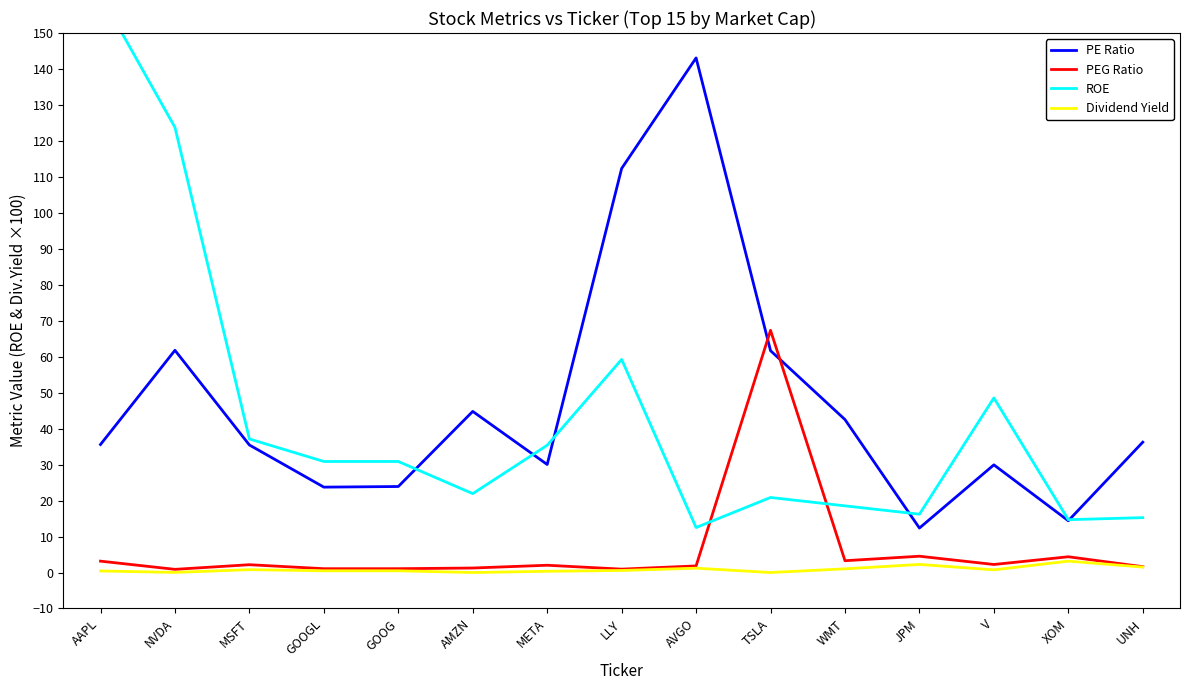

What is the difference between the maximum and minimum values in the PEG Ratio series?

66.5